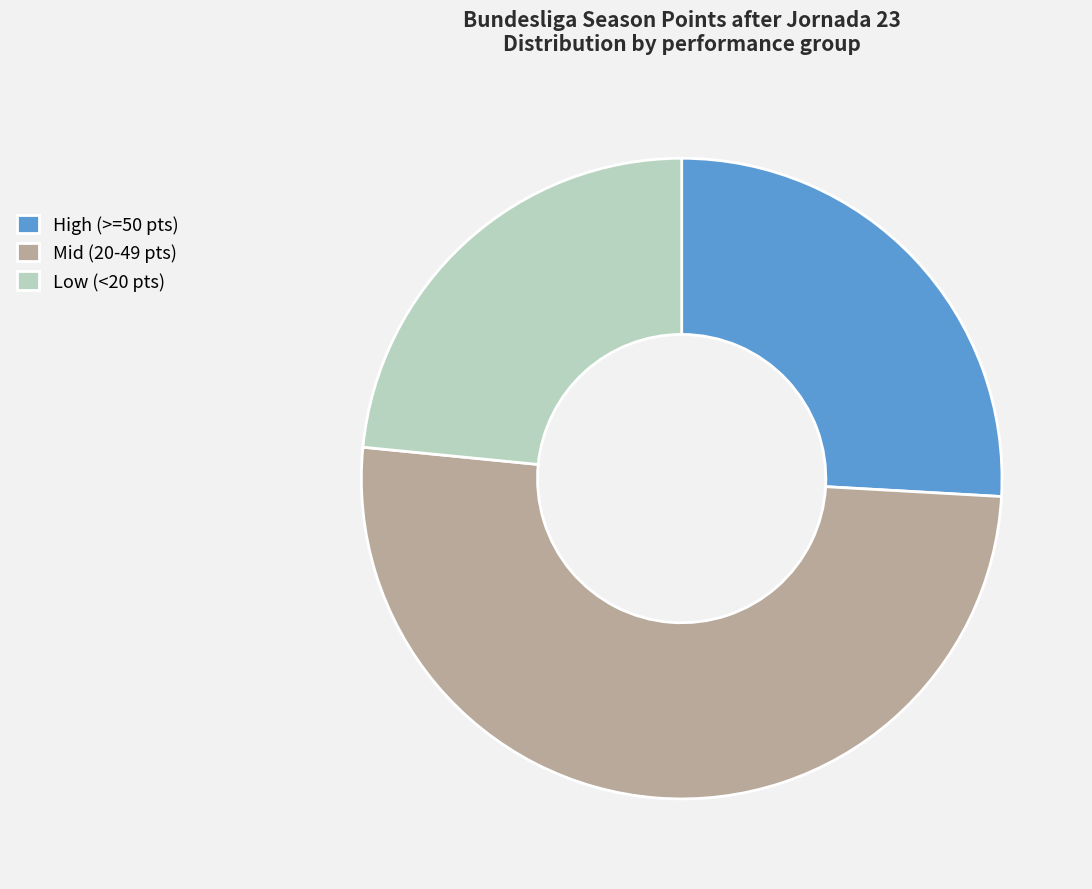

Combined, do High (>=50 pts) and Low (<20 pts) account for over 50%?

No